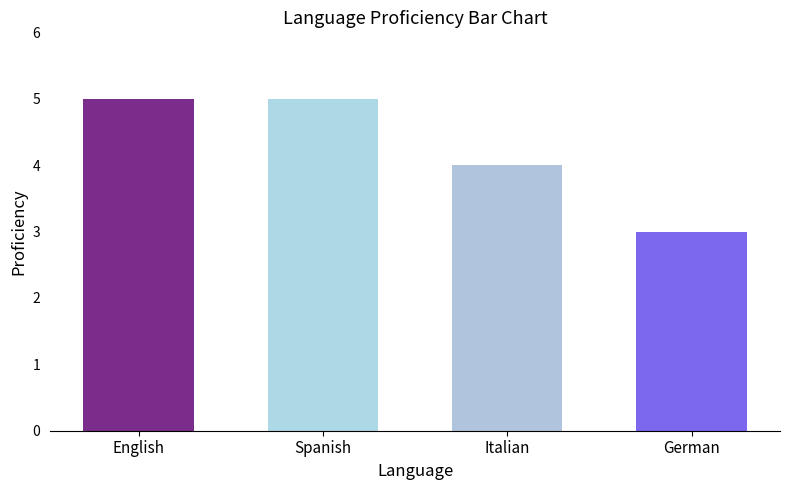

True or false: the data shows 4 at Italian.

True